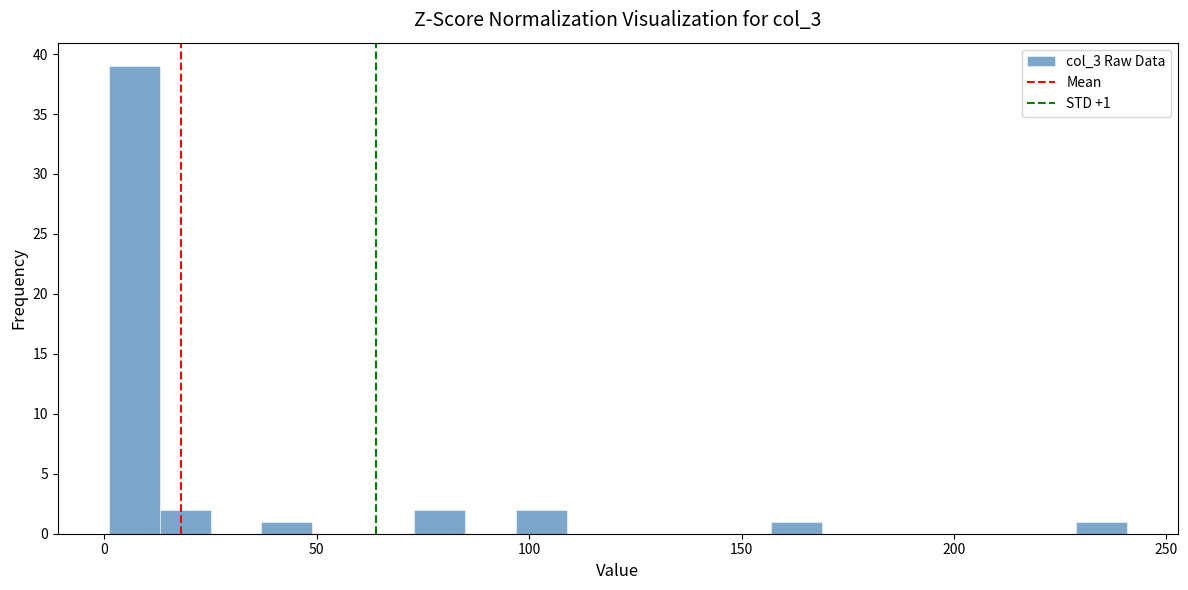

Around what value on the x-axis is the tallest bar? Give the approximate position of its centre, as read against the axis.

5